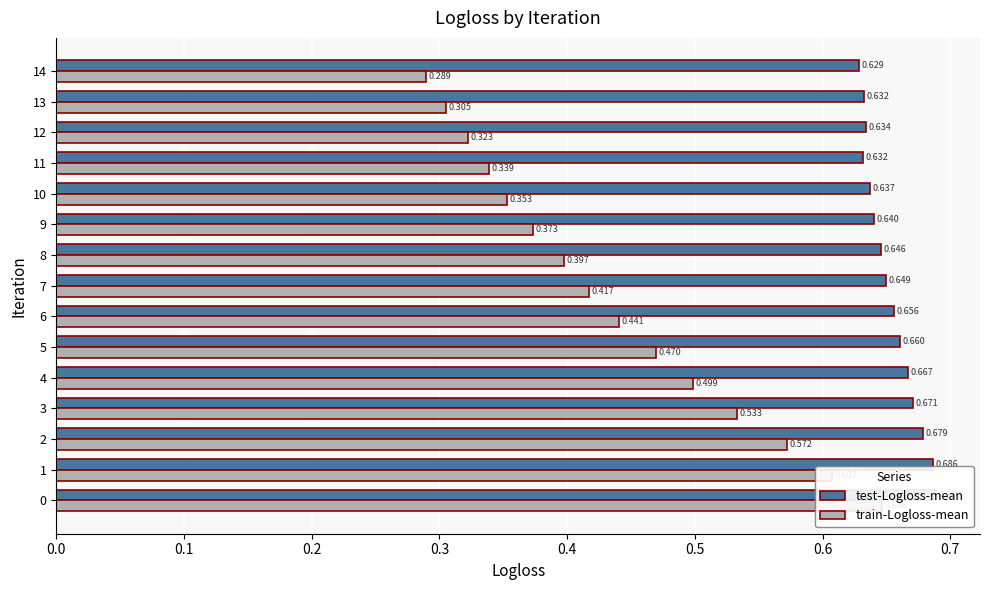

What is the greatest value displayed?

0.7